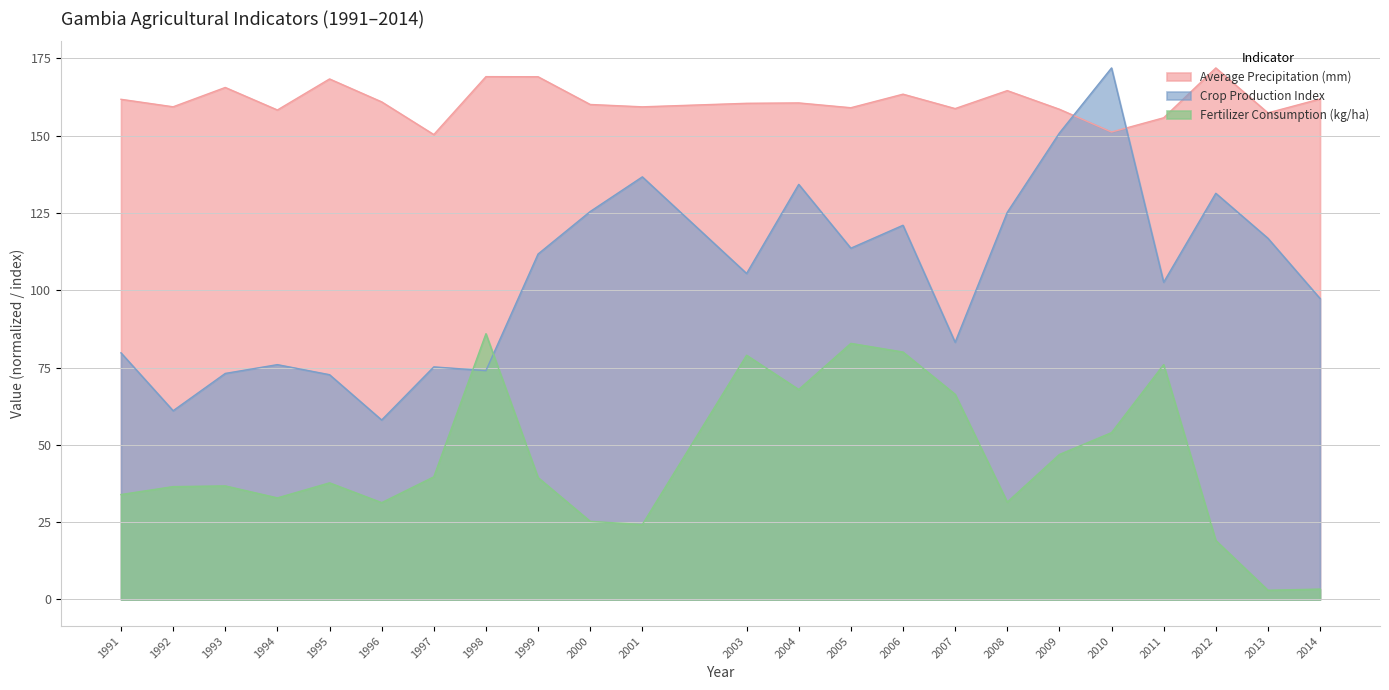

True or false: Fertilizer Consumption (kg/ha) and Average Precipitation (mm) intersect in this chart.

False